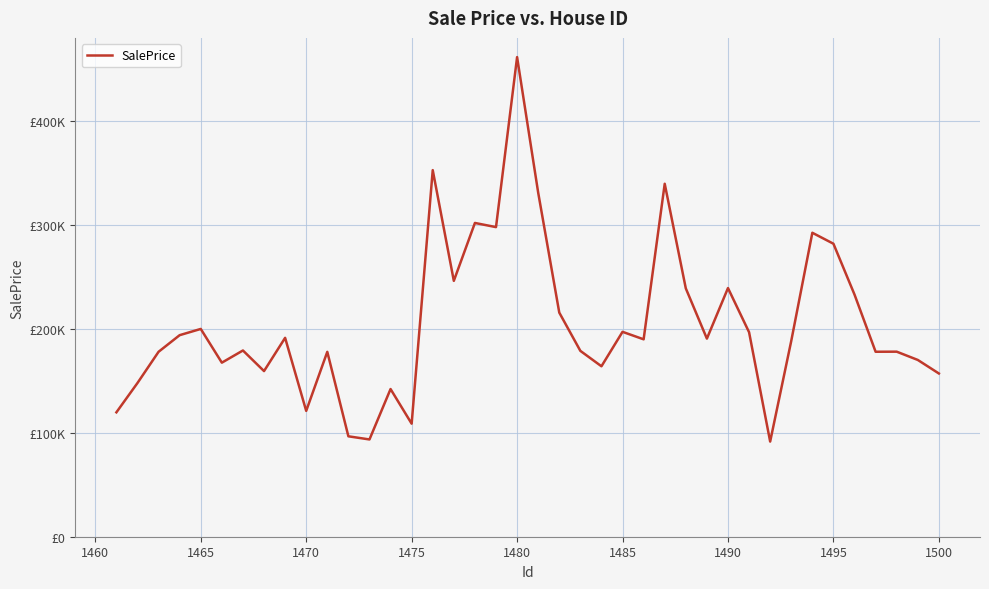

What is the value of the 6th point from the left?

167418.9